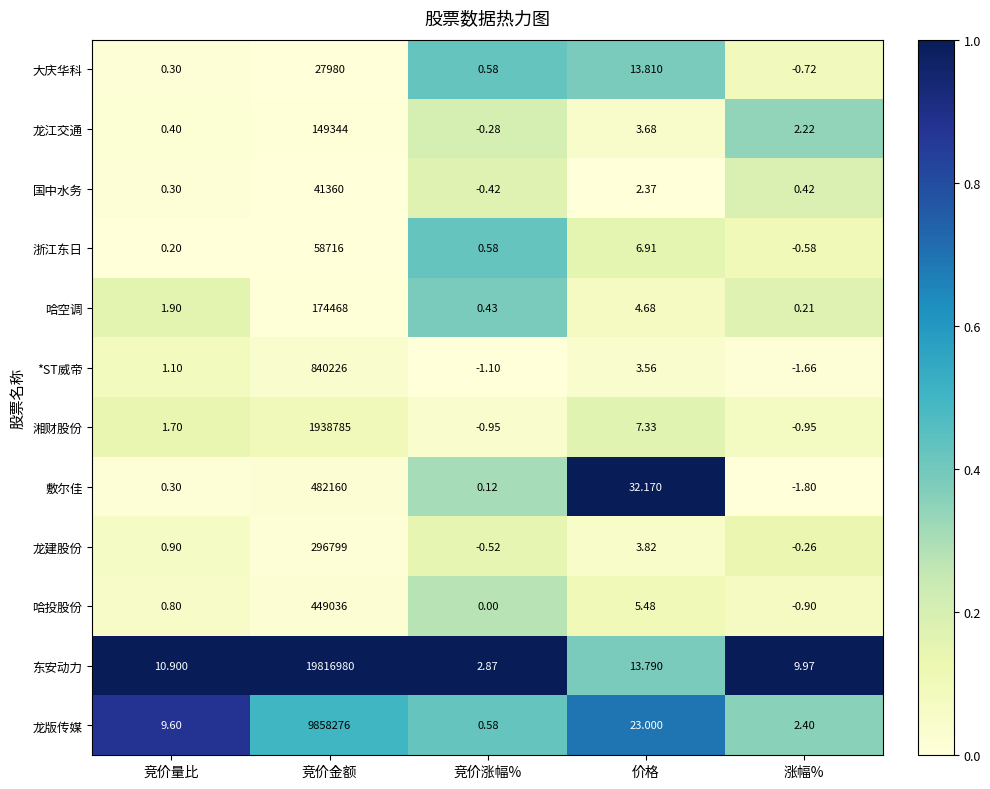

At which category is the sum across all series the highest?

竞价金额